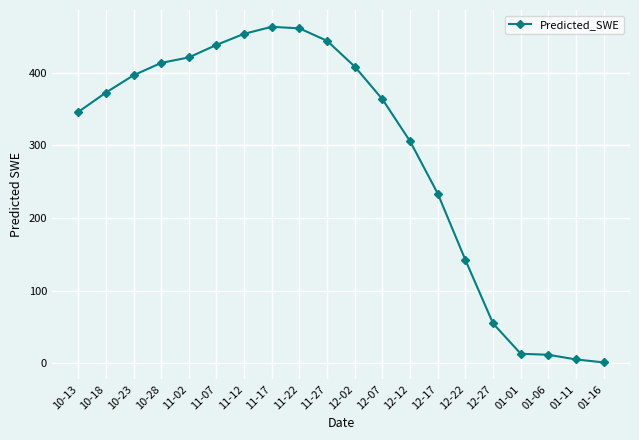

Where does the data first go above 372?

10-18